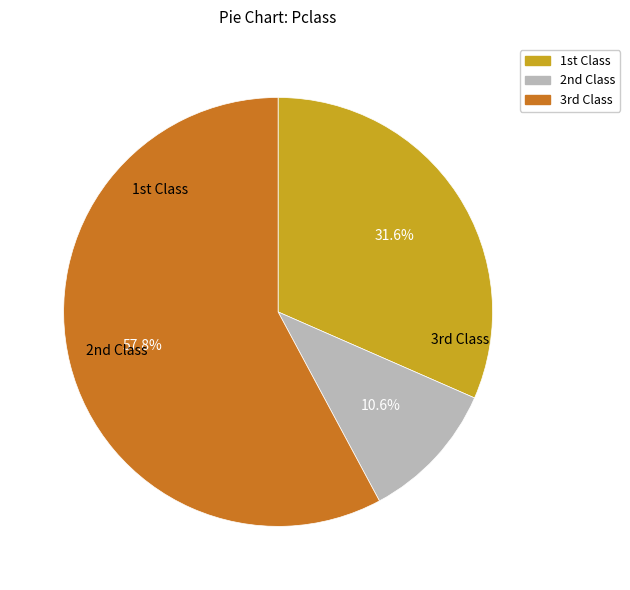

Is there any slice that represents more than half of the pie?

Yes